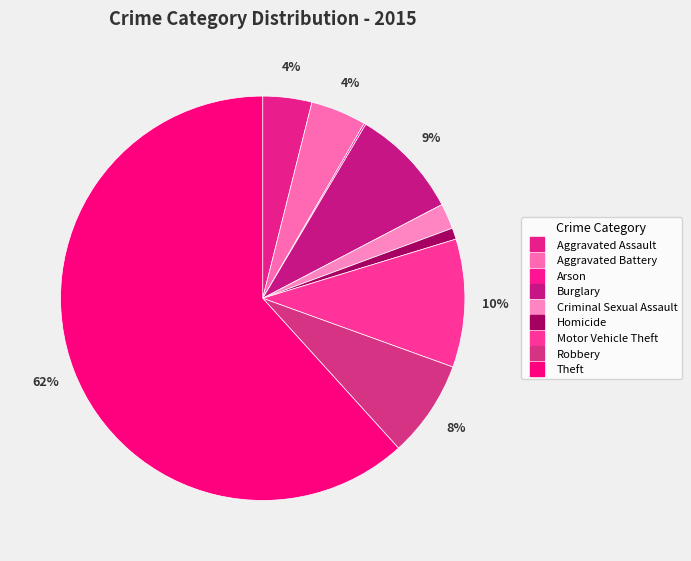

Combined, what portion of the pie is Arson and Homicide?

1.1%